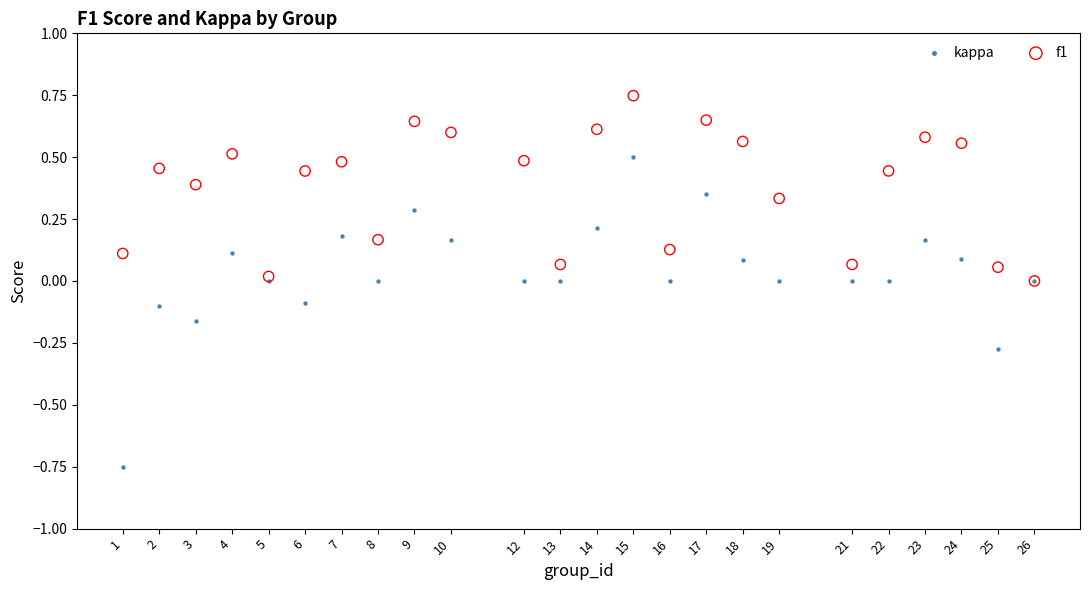

What are all the series names shown in the legend?

kappa, f1